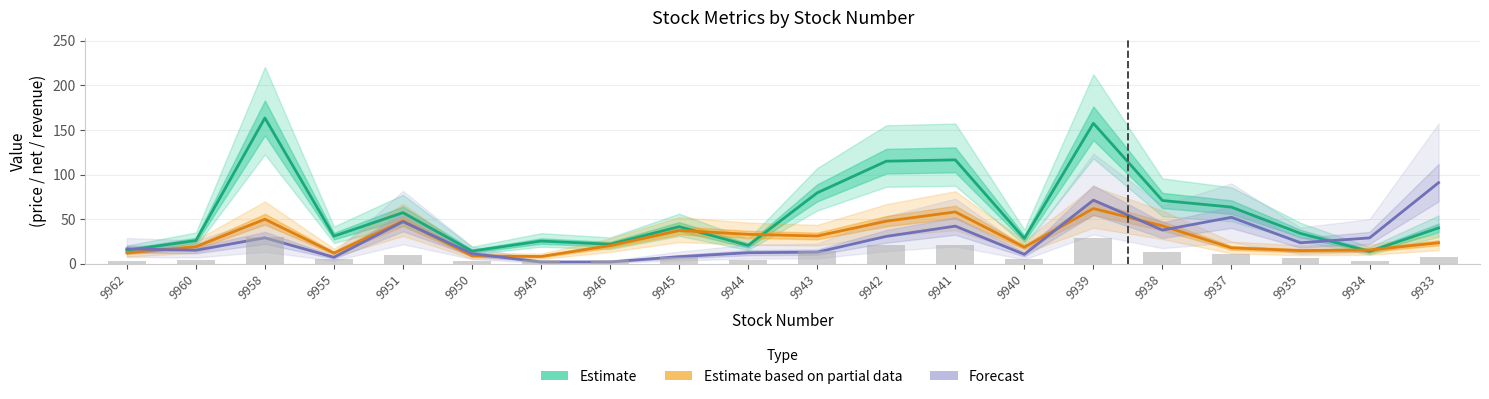

Where does the Forecast series first go above 23?

9958